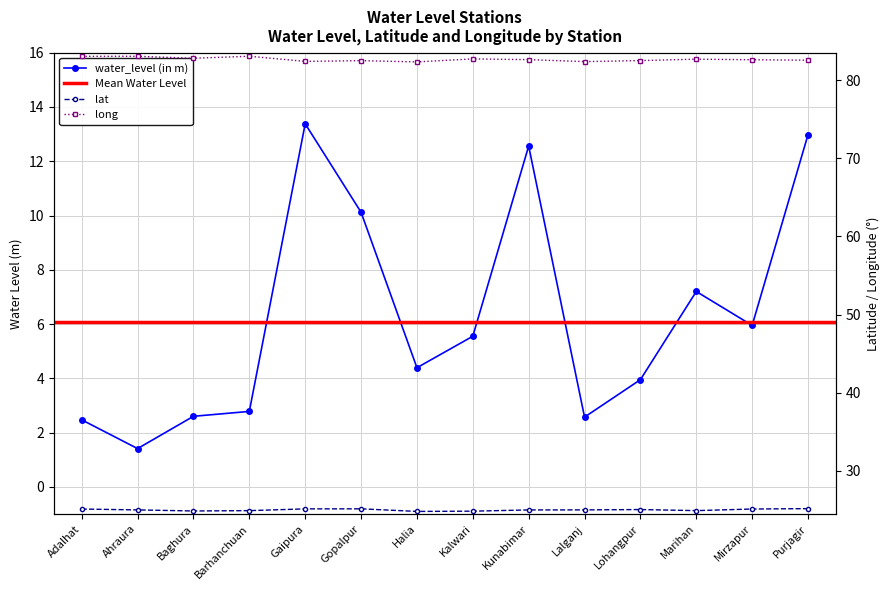

True or false: water_level (in m) and long intersect in this chart.

False